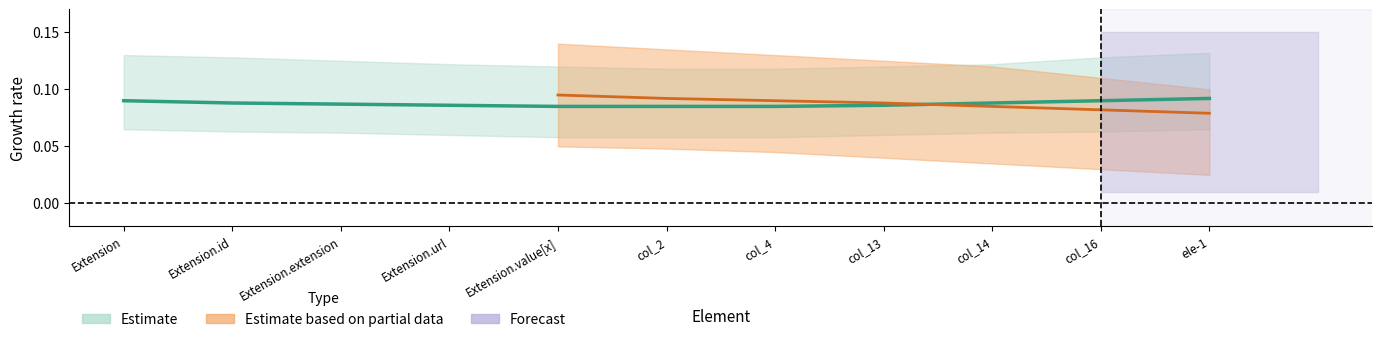

True or false: center and min_bound intersect in this chart.

False